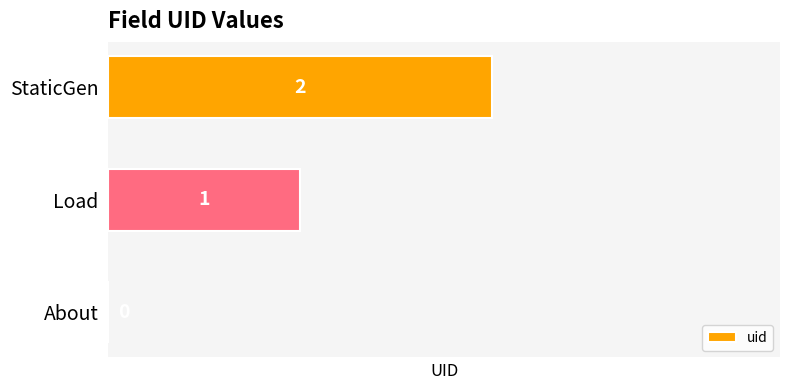

Where is the data nearest to the value 1?

Load